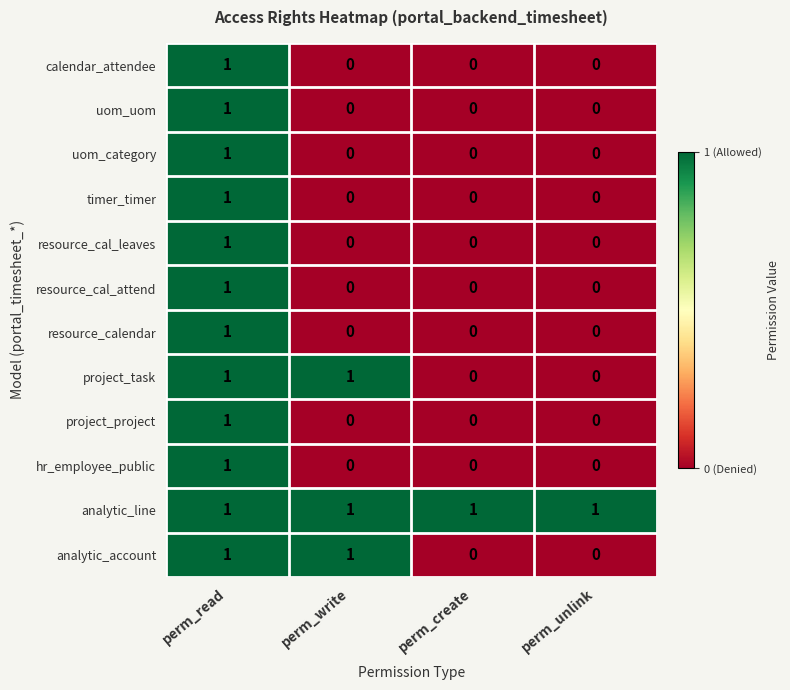

The hr_employee_public series shows 1 at perm_read. True or false?

True